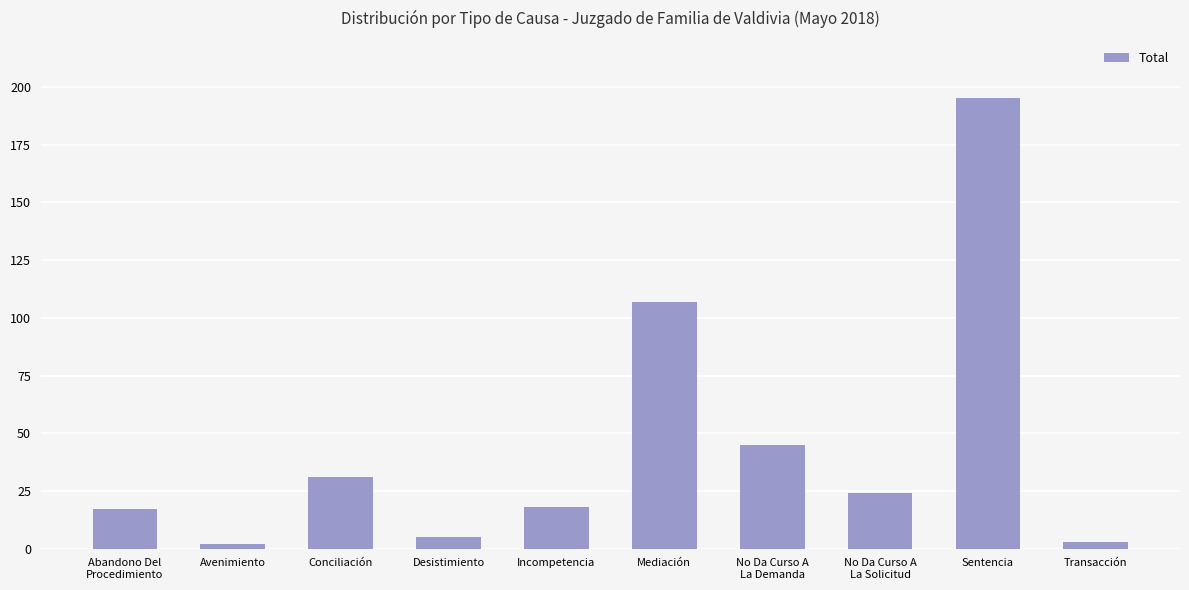

Reading left to right, transcribe all the data shown in this chart.

17	2	31	5	18	107	45	24	195	3